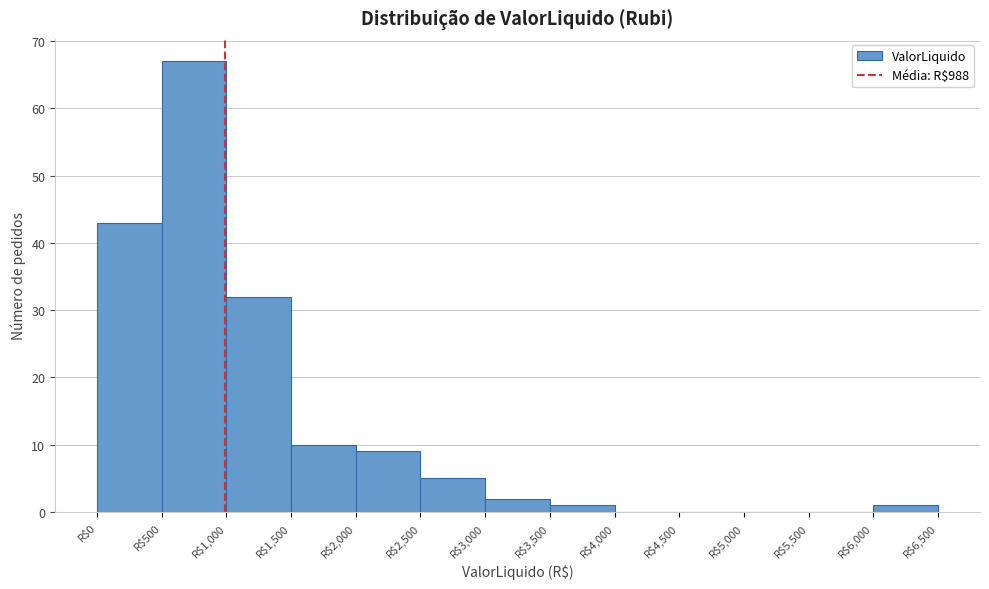

What is the height of the bar covering 500 to 1000 on the x-axis? The values are not printed on the chart, so give them approximately, as read against the axis.

67